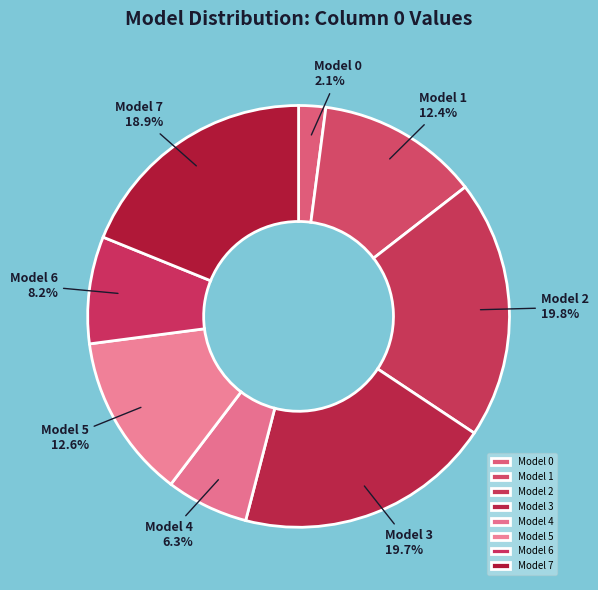

Is it true that Model 0 is 2% of the pie?

True